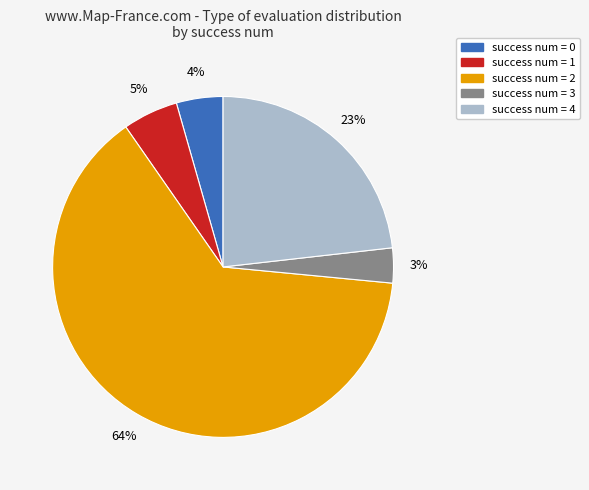

To the nearest percent, what is the average slice percentage?

20%